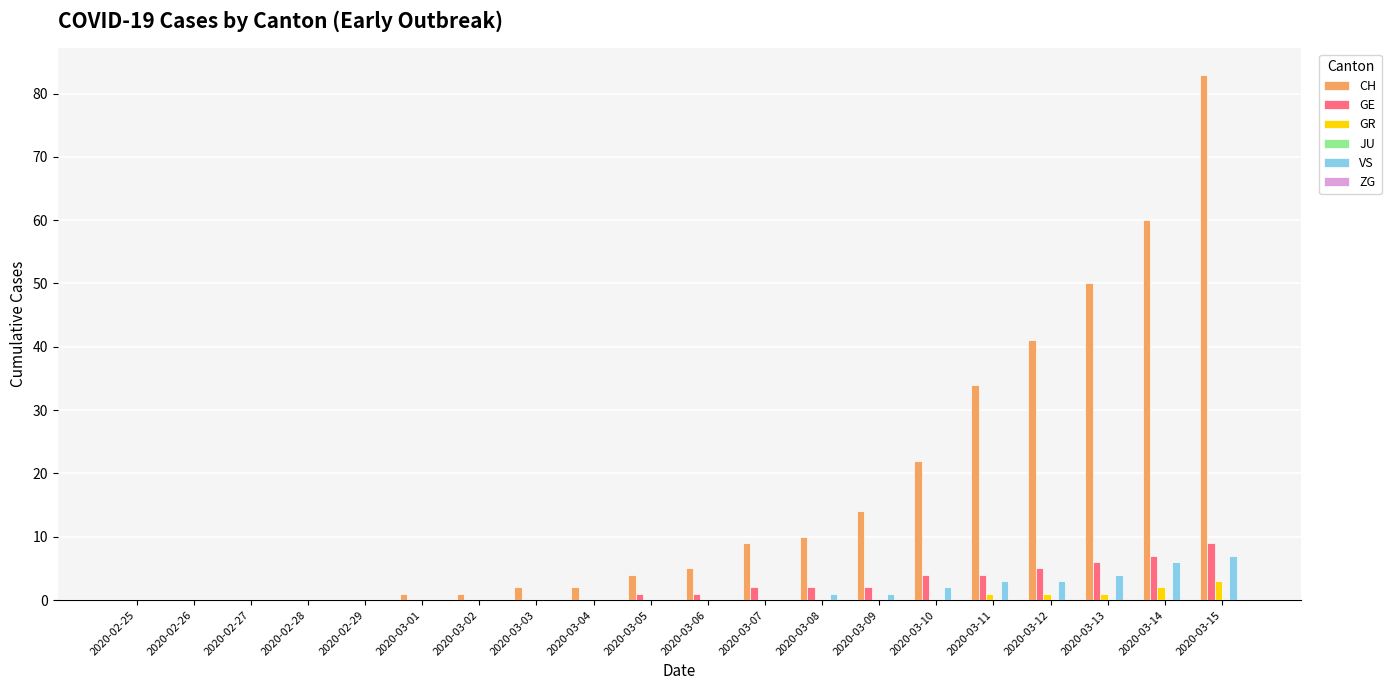

Between 2020-03-03 and 2020-03-10, which series saw the biggest shift?

CH